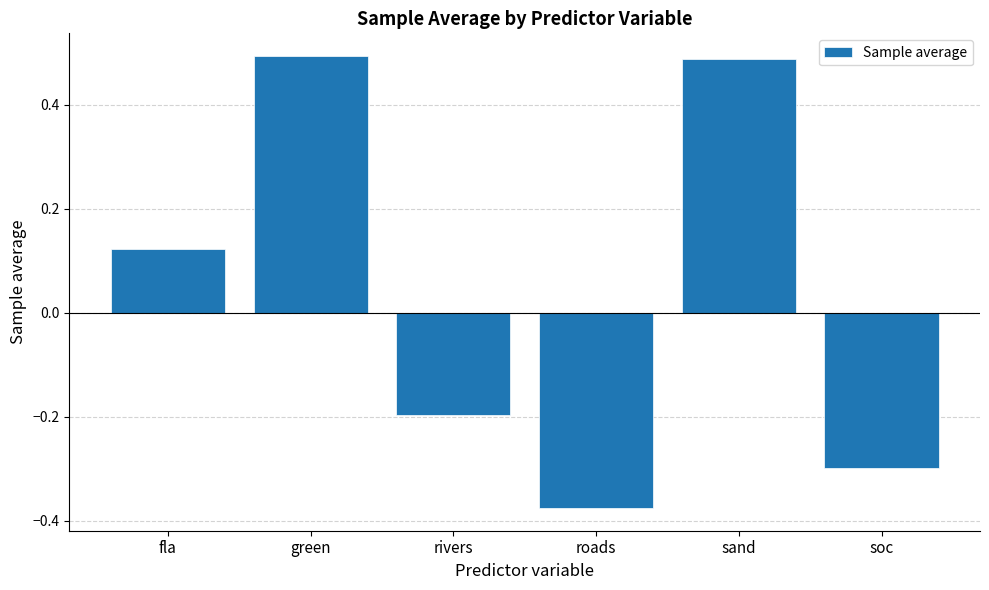

Count the number of categories in the chart.

6